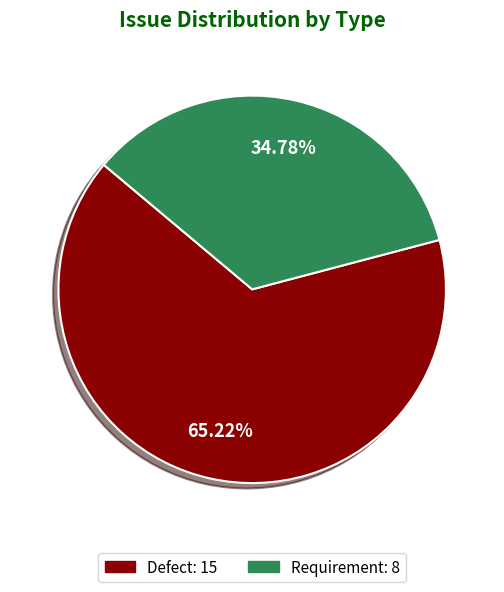

The Requirement slice represents 35% of the pie. True or false?

True